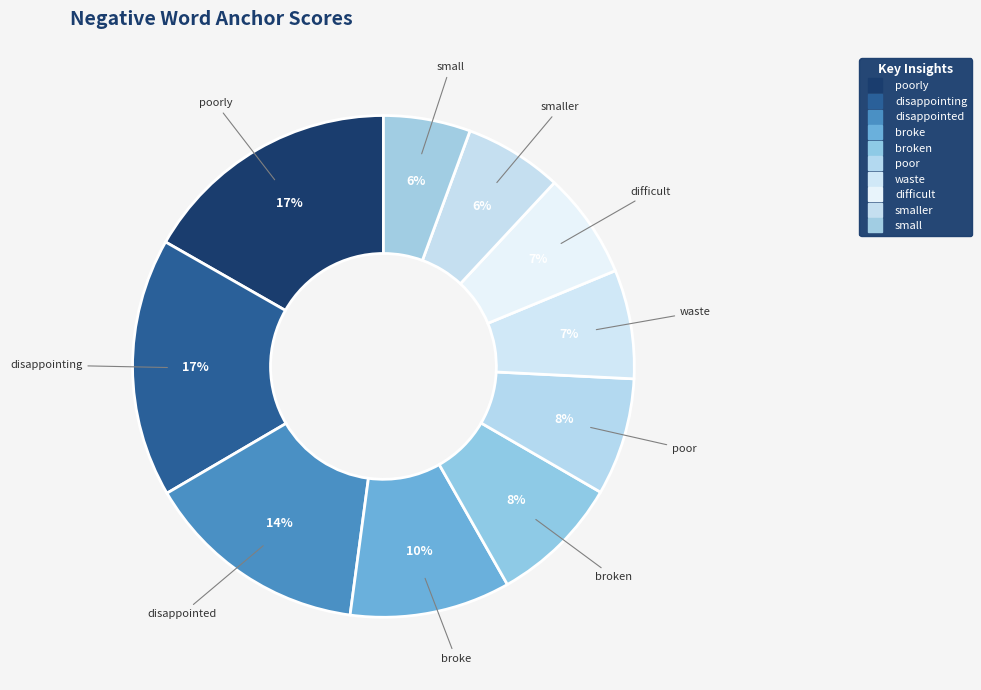

Count the number of slices in the pie.

10